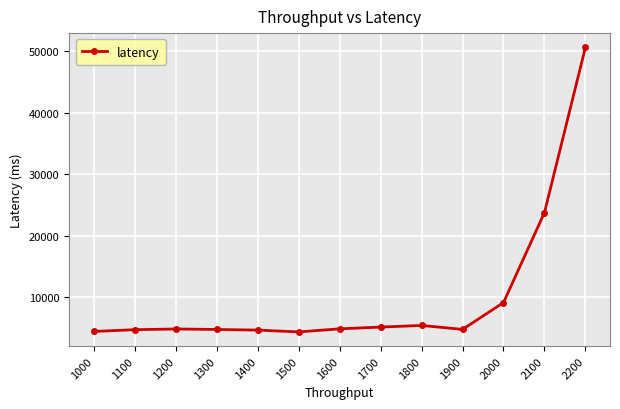

True or false: there are more than 1 points higher than both neighbors.

True